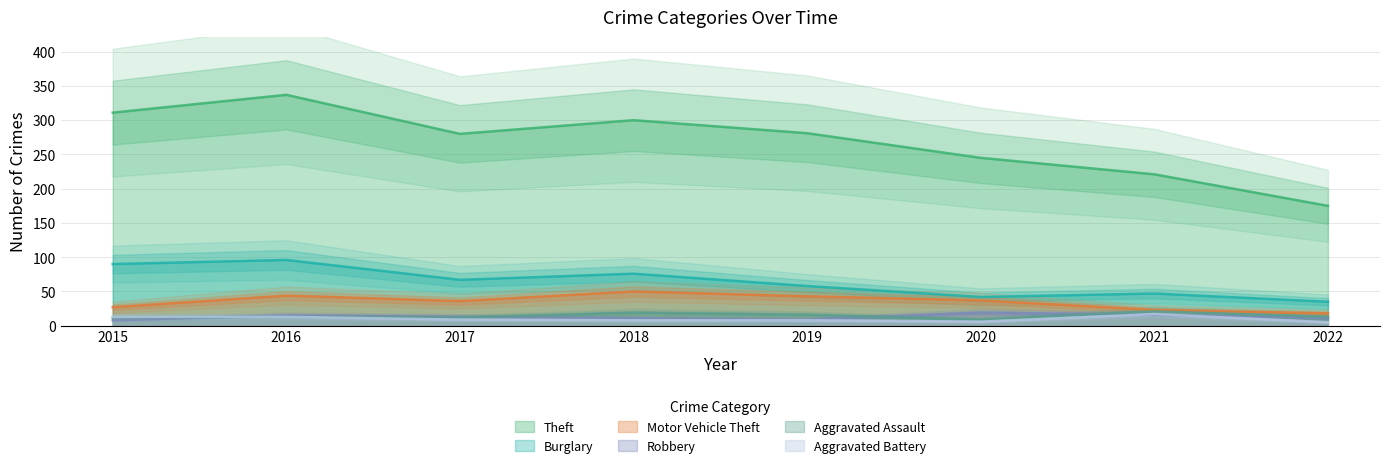

Which has a higher value, 2020 or 2019?

2019